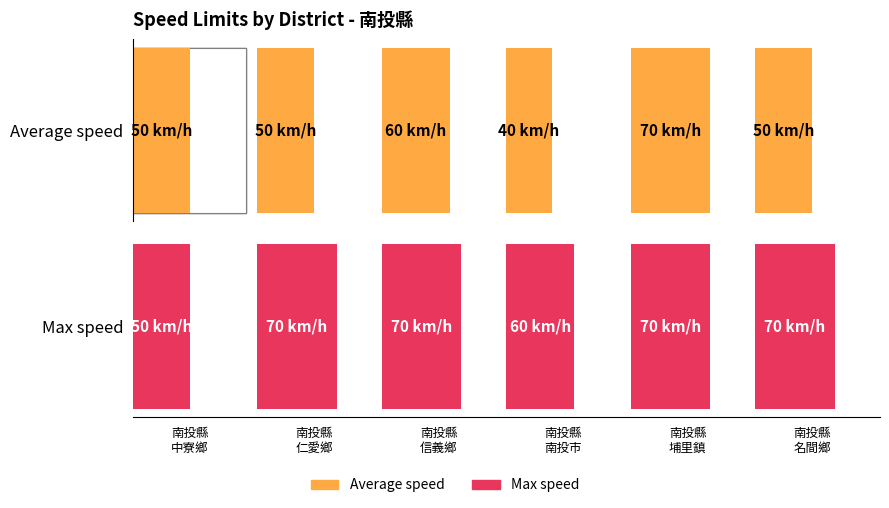

What is the total value across all series at 南投縣
中寮鄉?

100